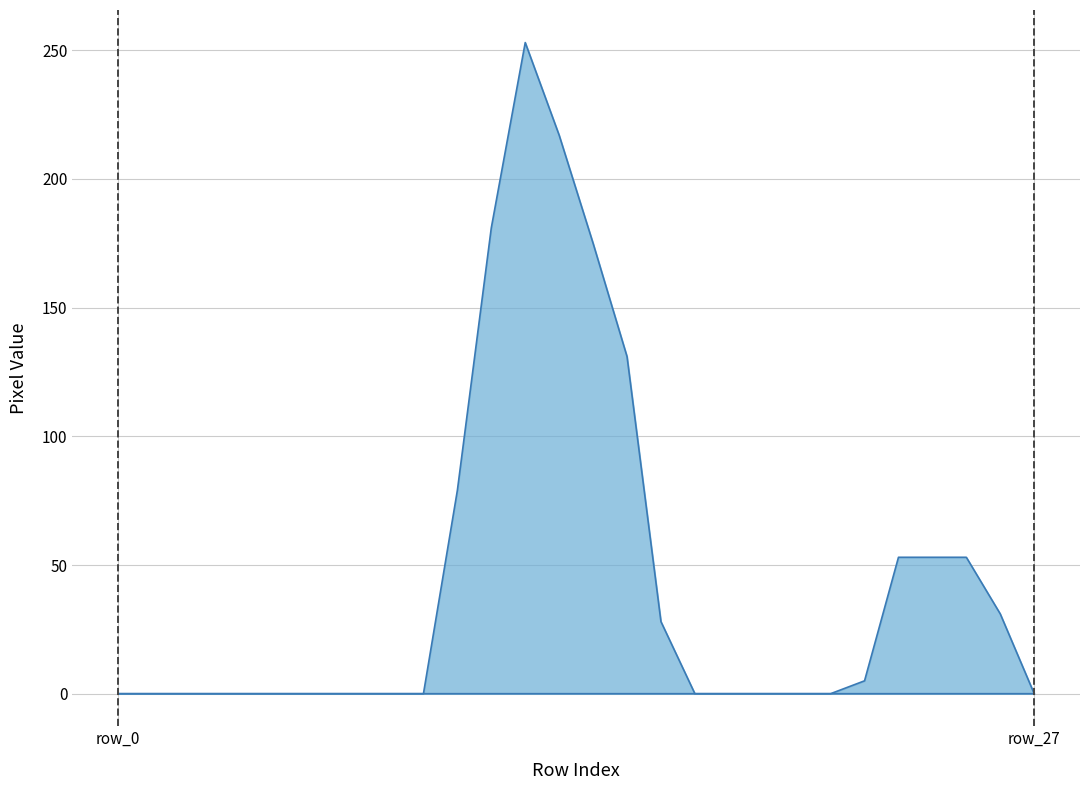

Which series changed the most between 15 and 18?

col_18